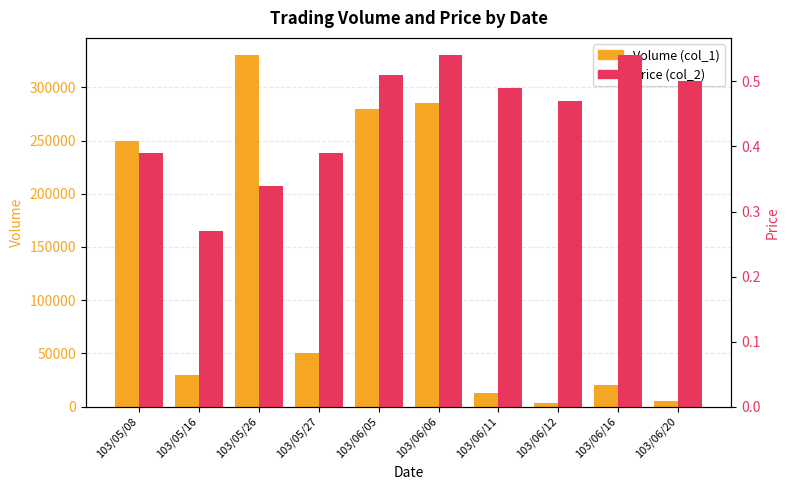

Where is Price (col_2) nearest to the value 0?

103/05/16